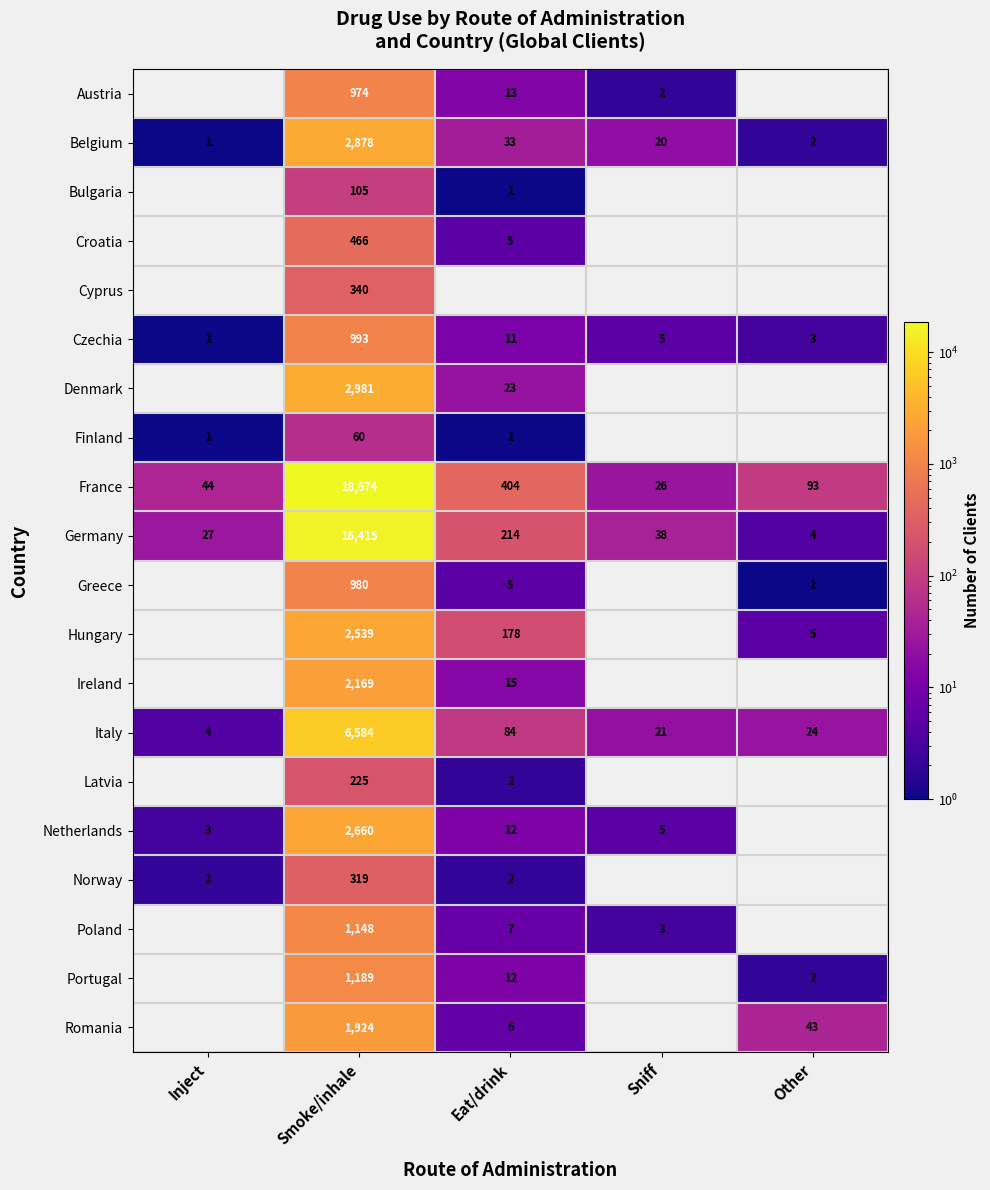

The Greece series shows 980 at Smoke/inhale. True or false?

True